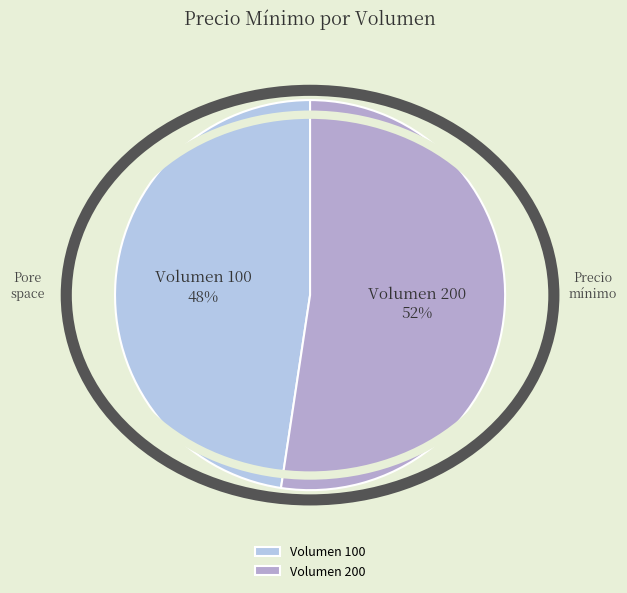

How many slices are in this pie chart?

2